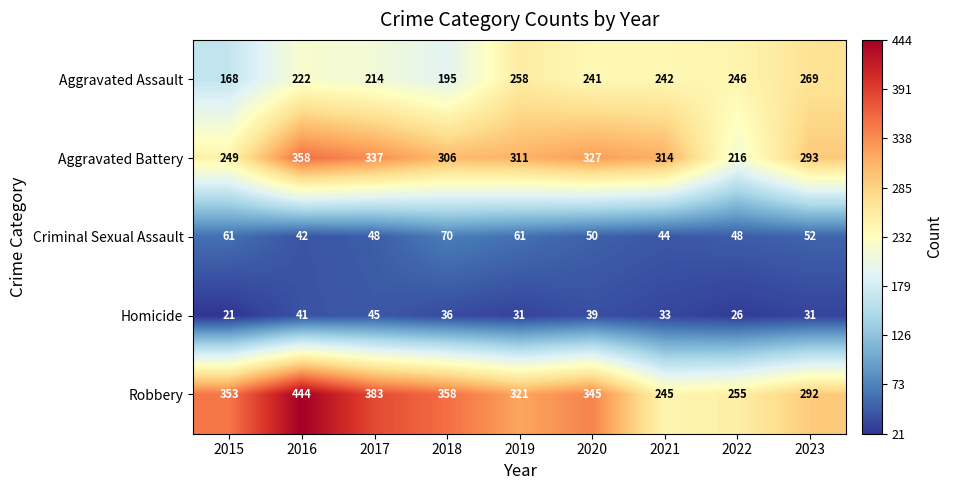

What value does the Aggravated Assault series have at 2015, to the nearest 50?

150